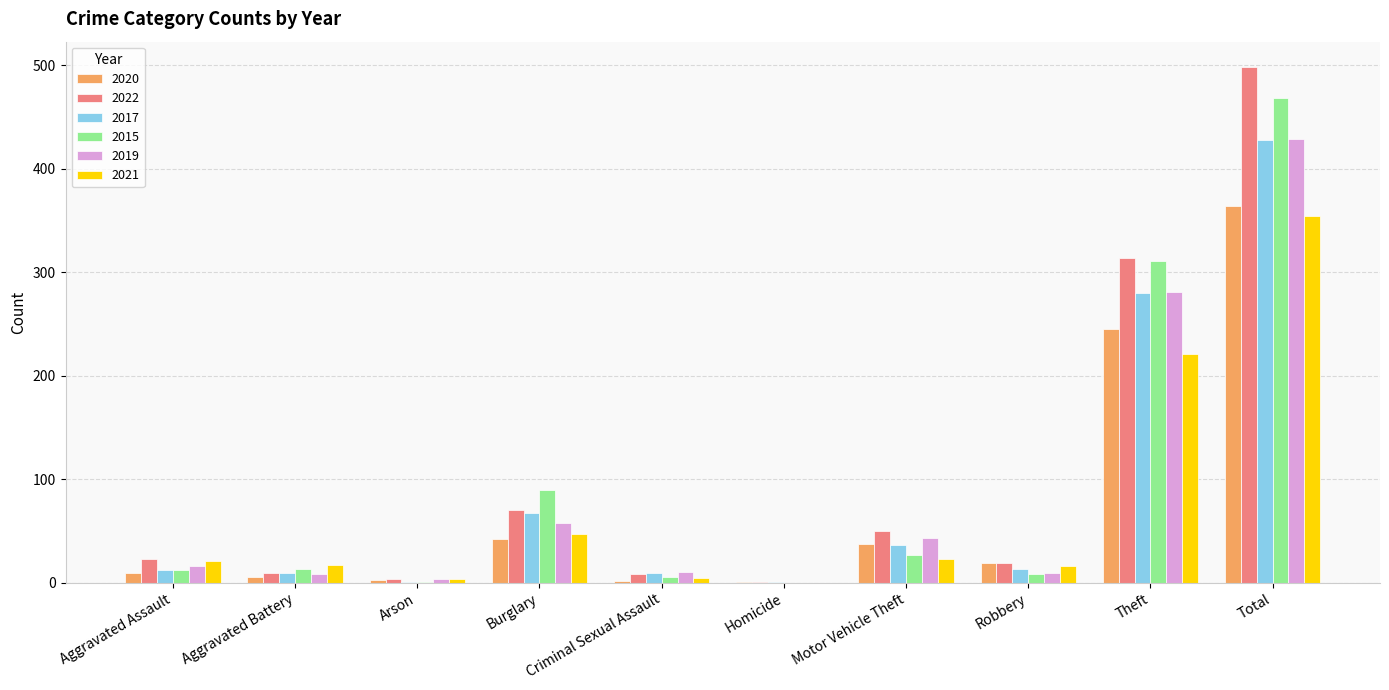

Which series has the largest range (max minus min)?

2022